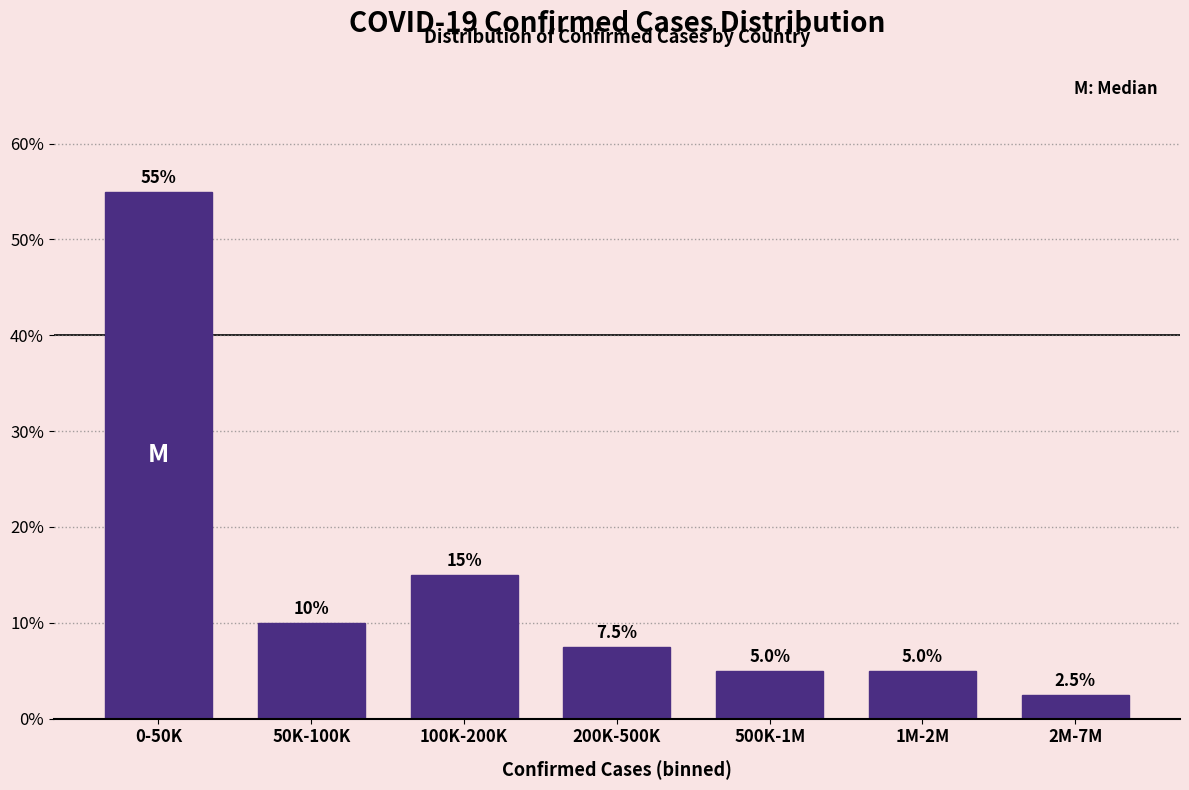

Reading left to right, what are all the values shown in this chart?

55.0	10.0	15.0	7.5	5.0	5.0	2.5